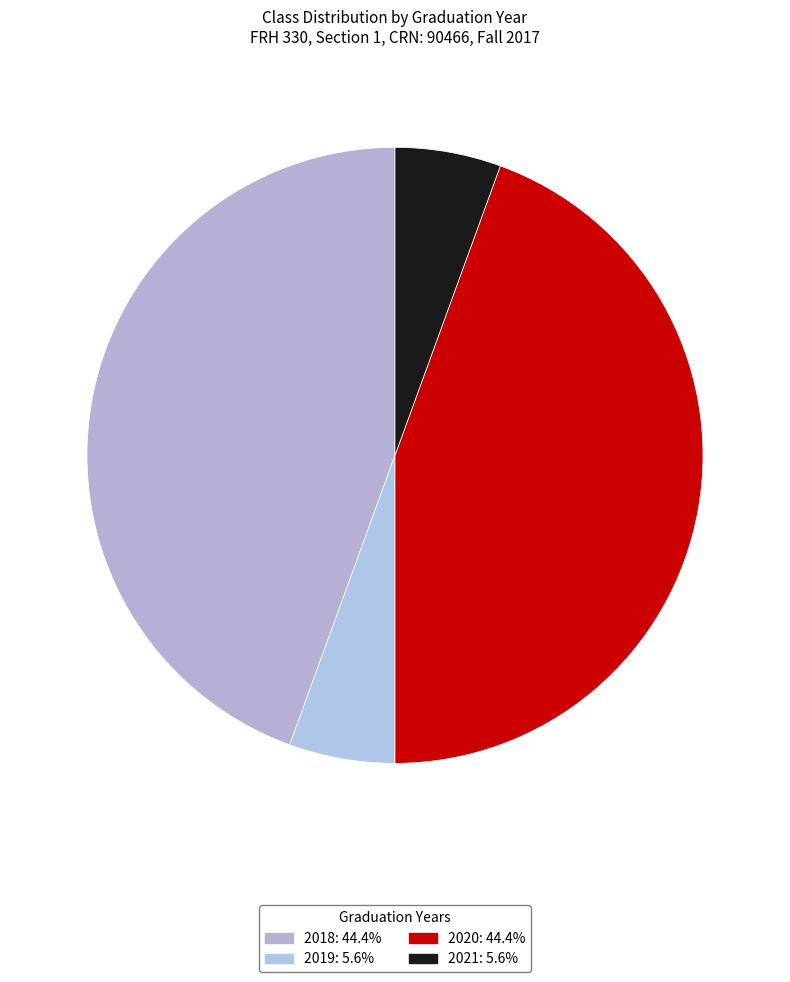

To the nearest percent, what is the difference between the largest and smallest slice percentages?

39%